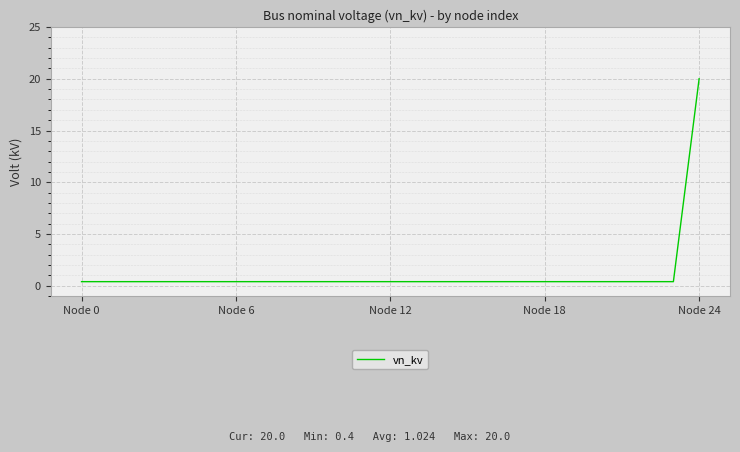

What is the difference between the maximum and minimum values?

19.6